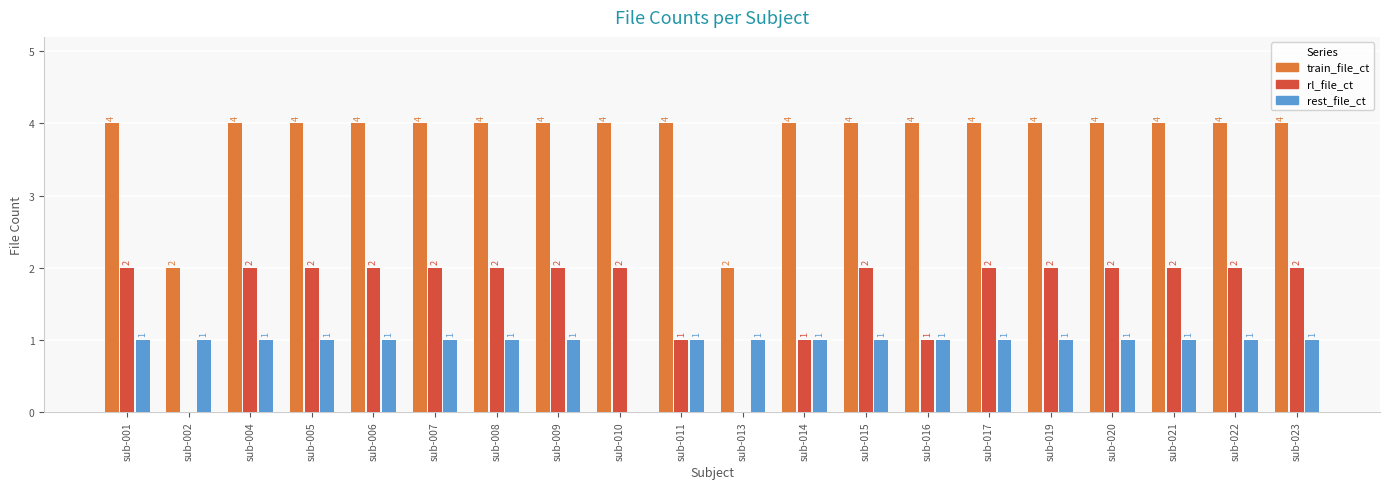

How many groups of bars are there?

20